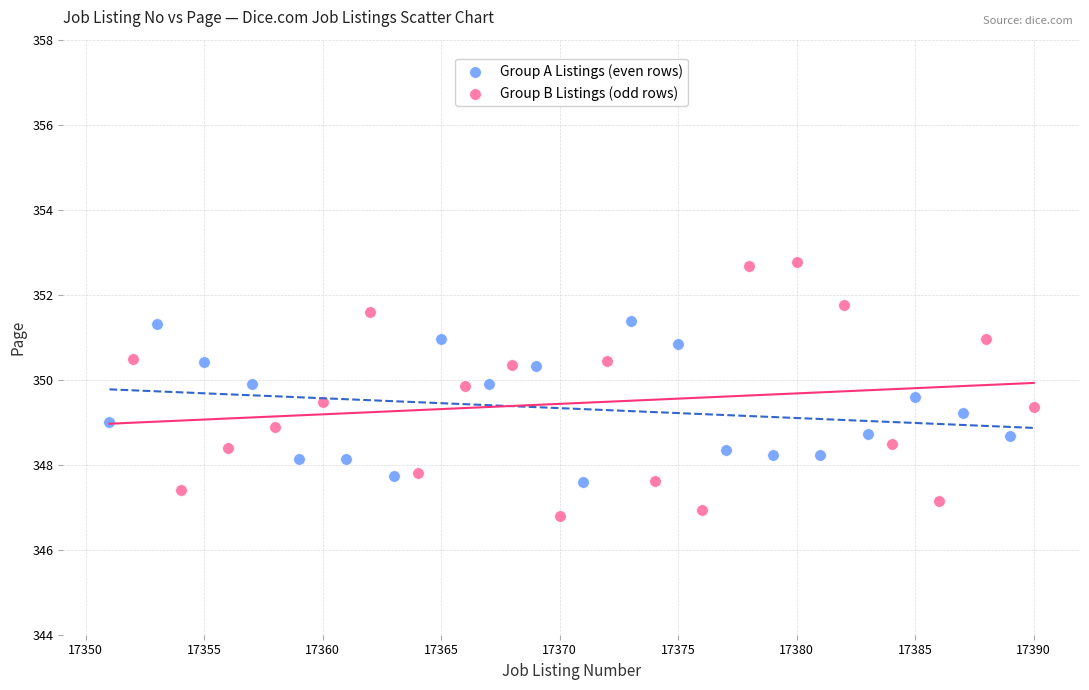

Which series reaches the maximum Y coordinate?

Group B Listings (odd rows)